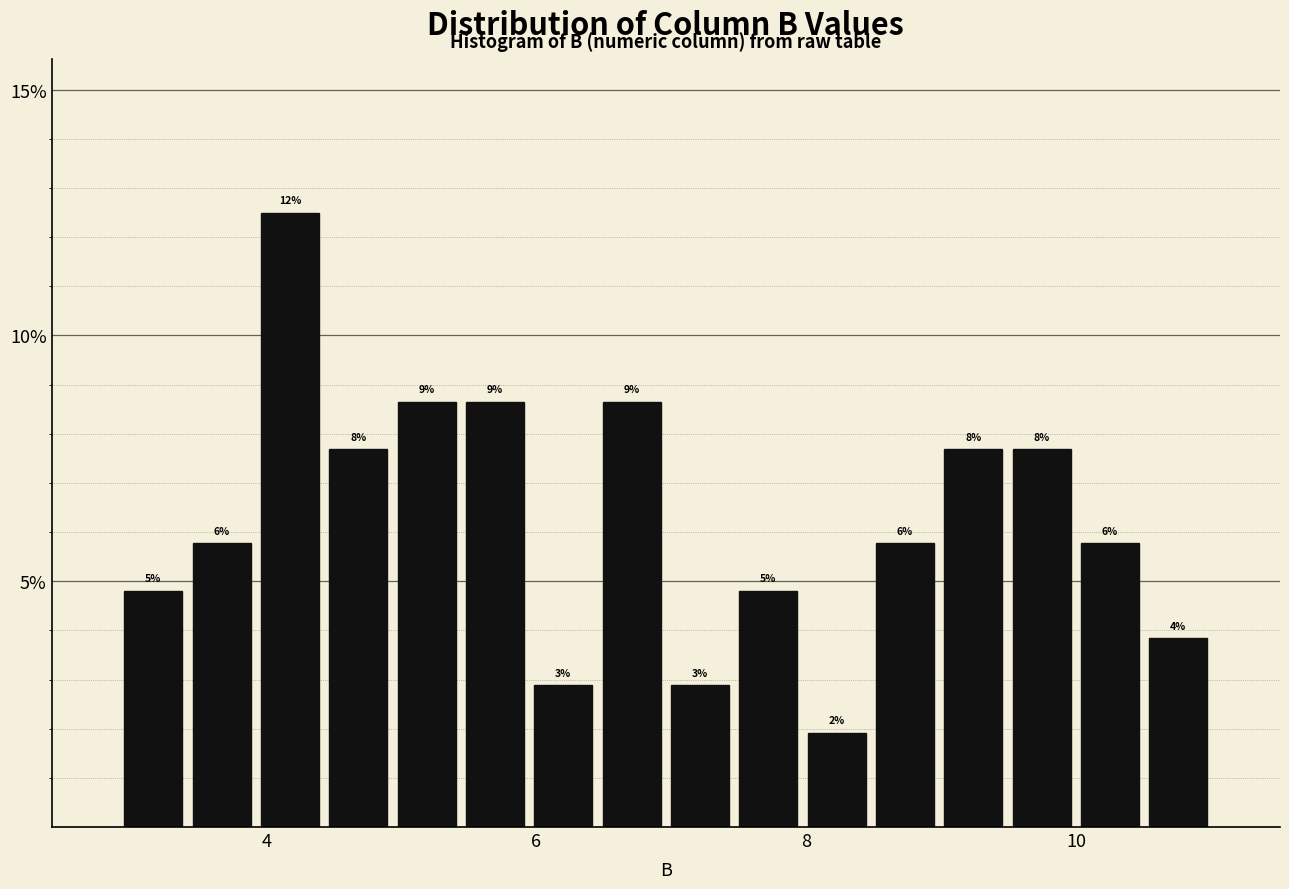

Read against the x-axis, roughly where is the centre of the tallest bar?

4.2